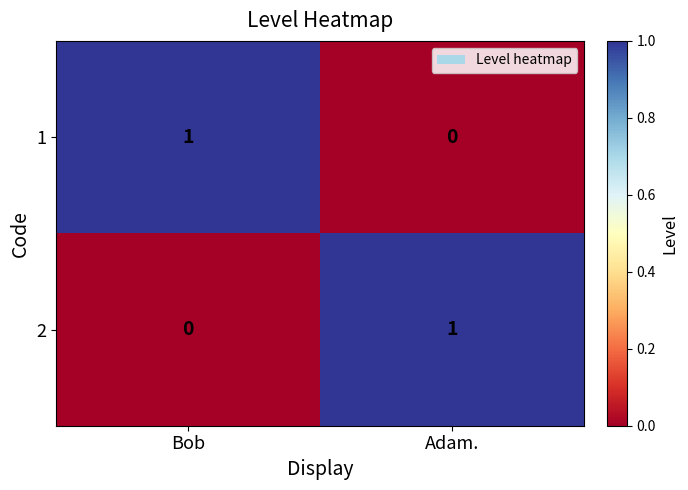

Which category has the lowest value in the 1 series?

Adam.